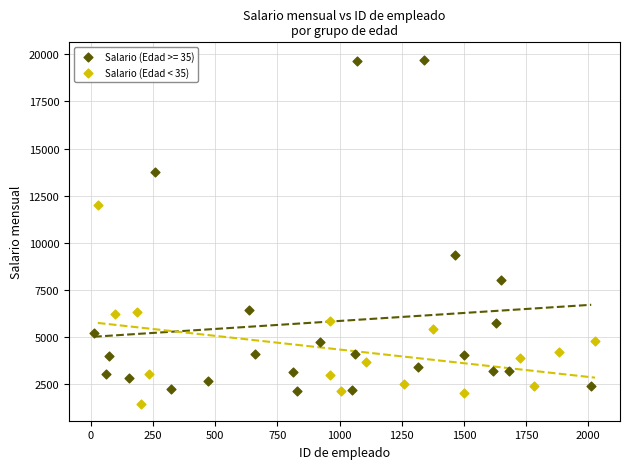

Which series reaches the maximum Y coordinate?

Salario (Edad >= 35)